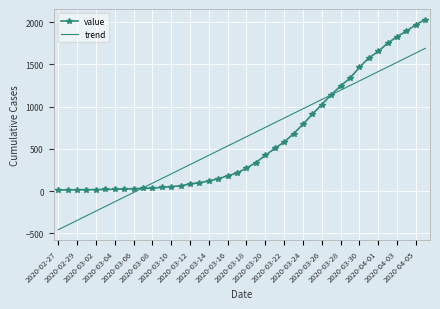

What is the greatest value displayed?

2032.0